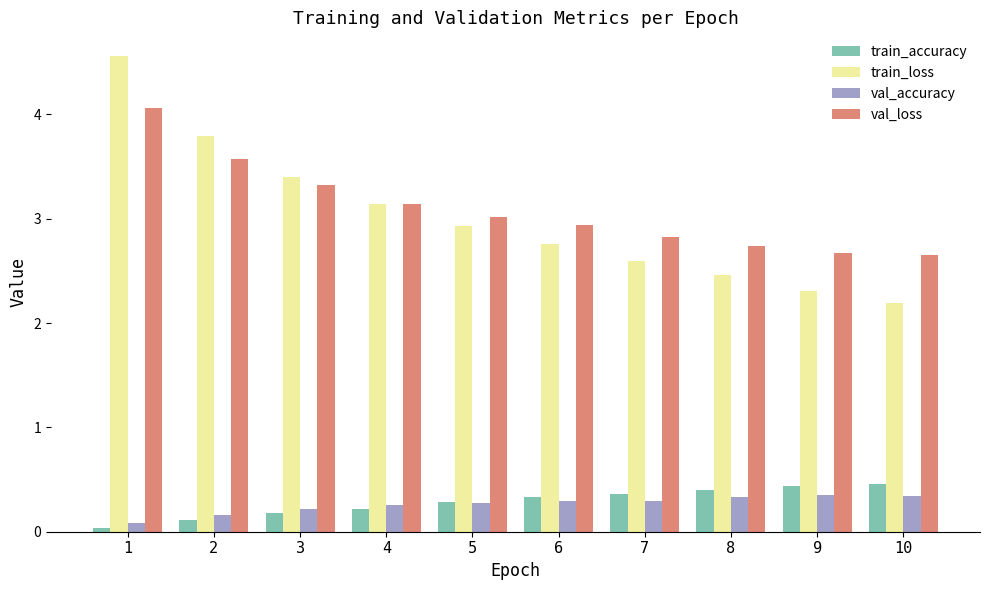

What is the difference between the highest and lowest values at 4?

2.9